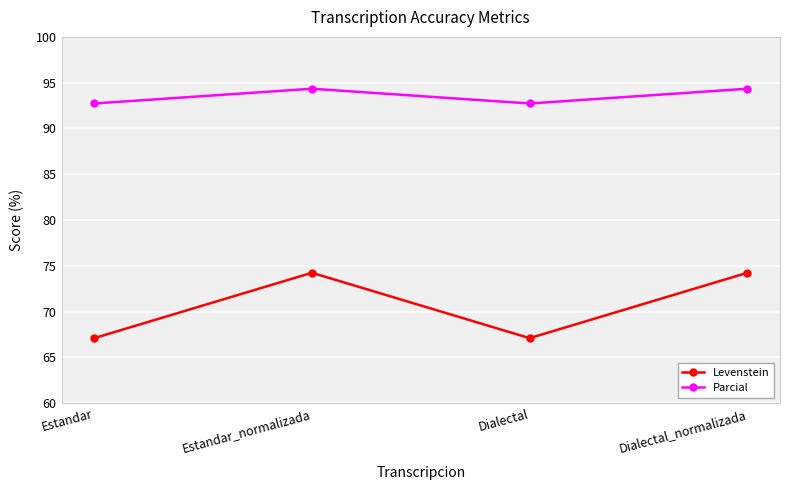

How many data points in Levenstein are above 74?

2